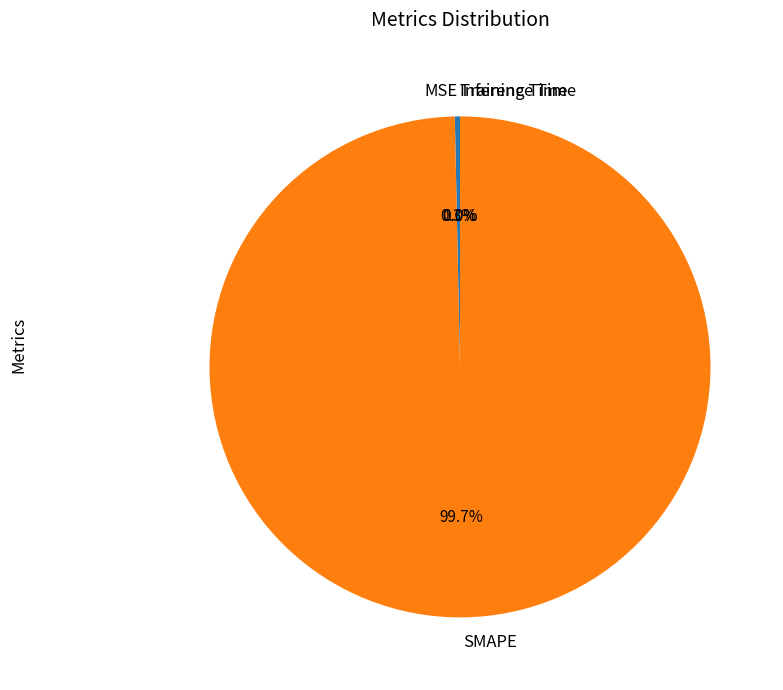

Which has a higher value, MSE or SMAPE?

SMAPE